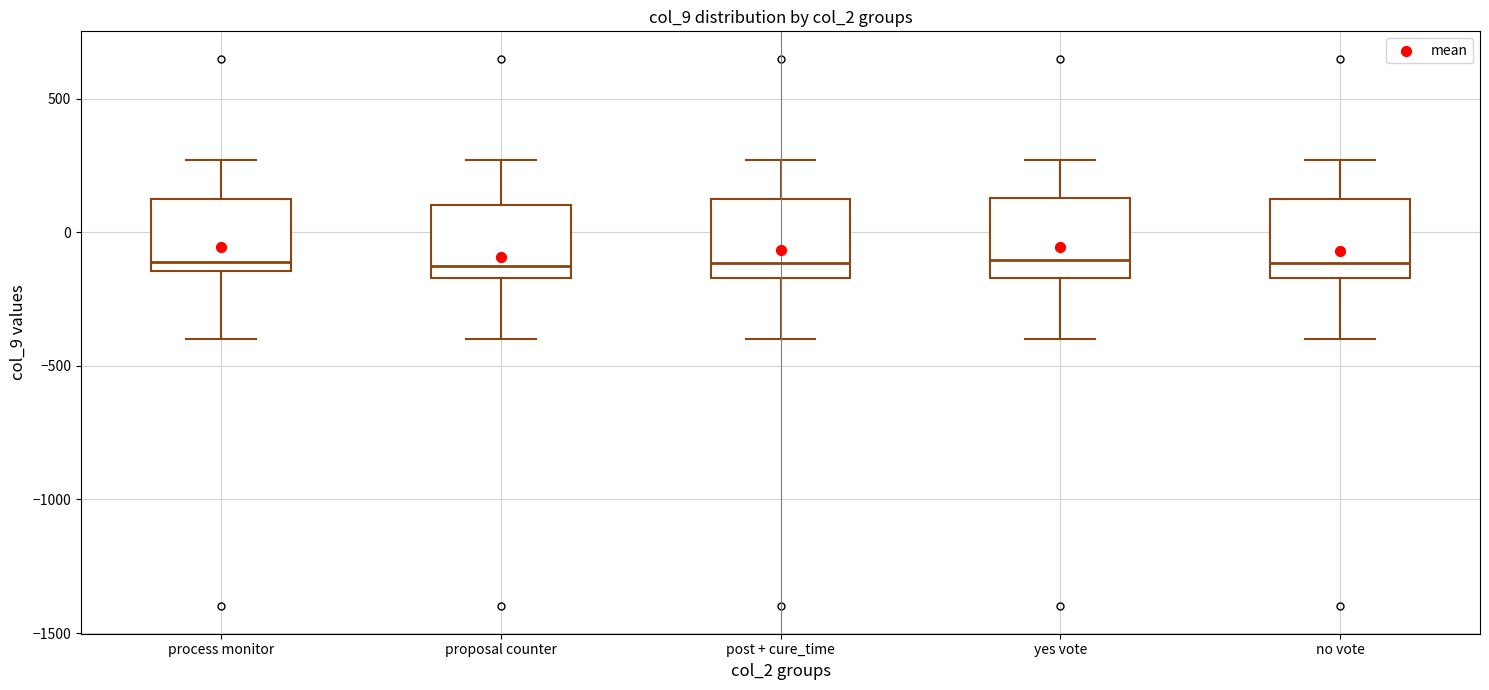

Where does the upper whisker of the box for yes vote end on the y-axis? The values are not printed on the chart, so give them approximately, as read against the axis.

250